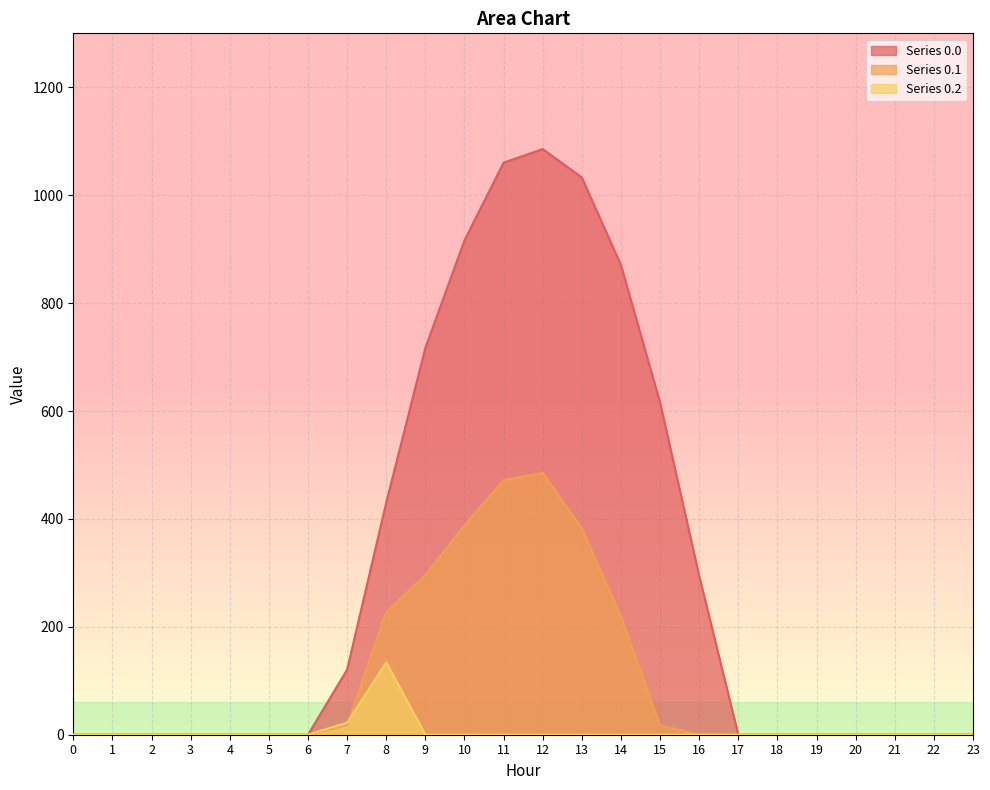

The value of Series 0.0 at 19 is -532.7. True or false?

False